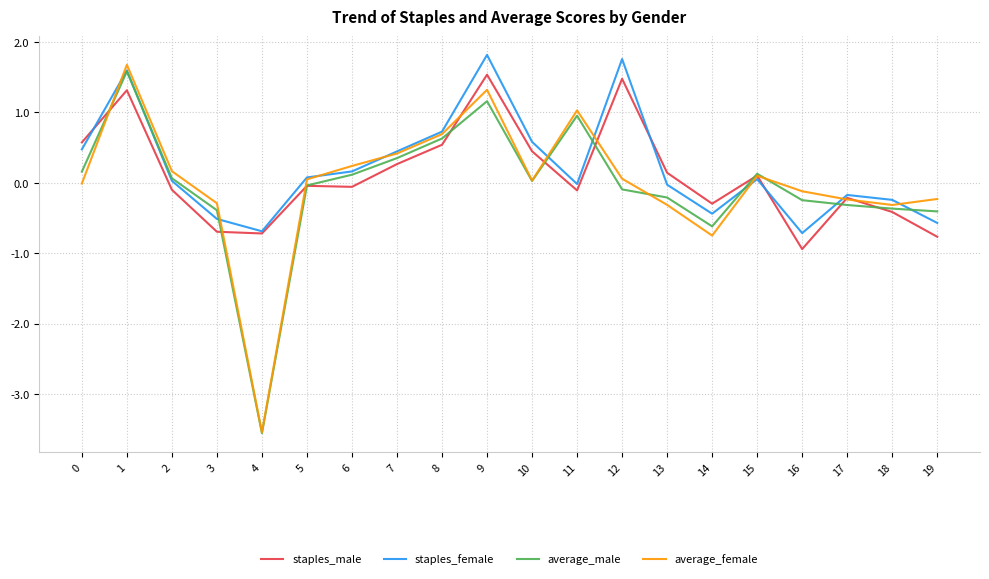

At which category does staples_female reach its first local peak?

1